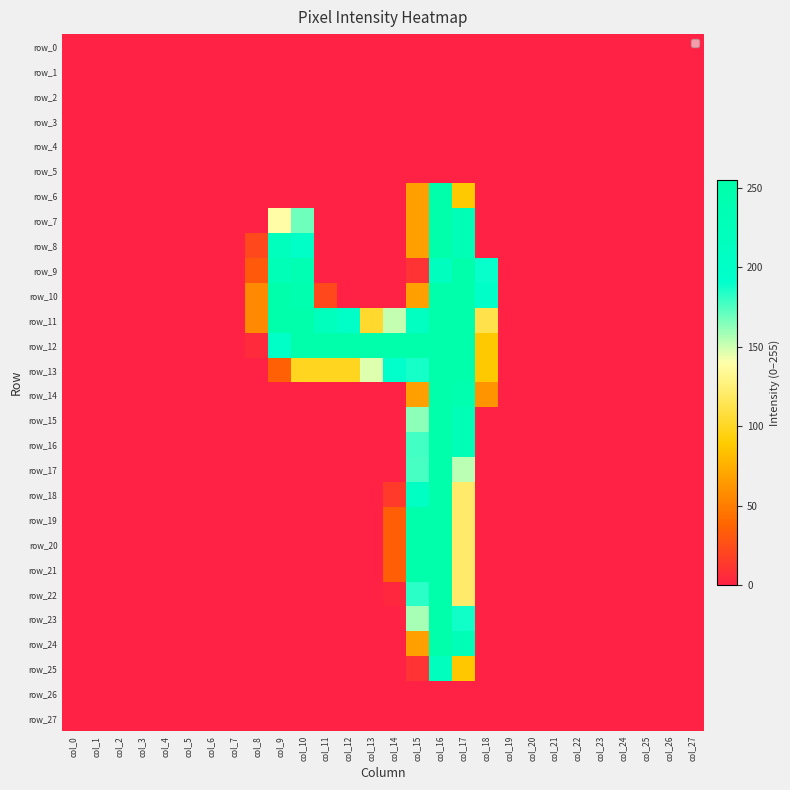

Rank the series by their maximum value, from lowest to highest.

row_0, row_1, row_2, row_3, row_4, row_5, row_26, row_27, row_25, row_7, row_8, row_9, row_10, row_11, row_13, row_14, row_15, row_17, row_18, row_19, row_20, row_21, row_22, row_23, row_24, row_6, row_16, row_12